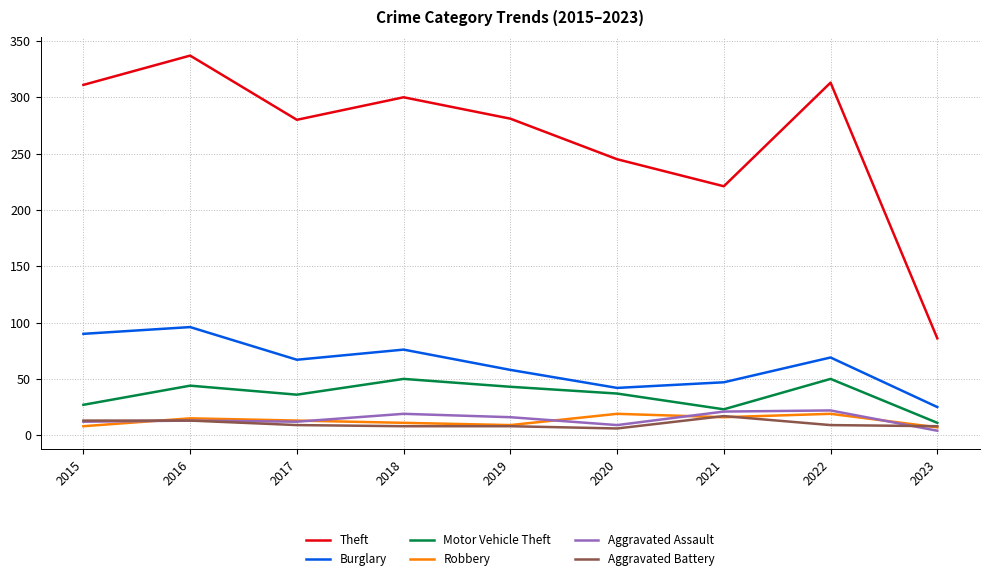

How many lines are shown in the chart?

6